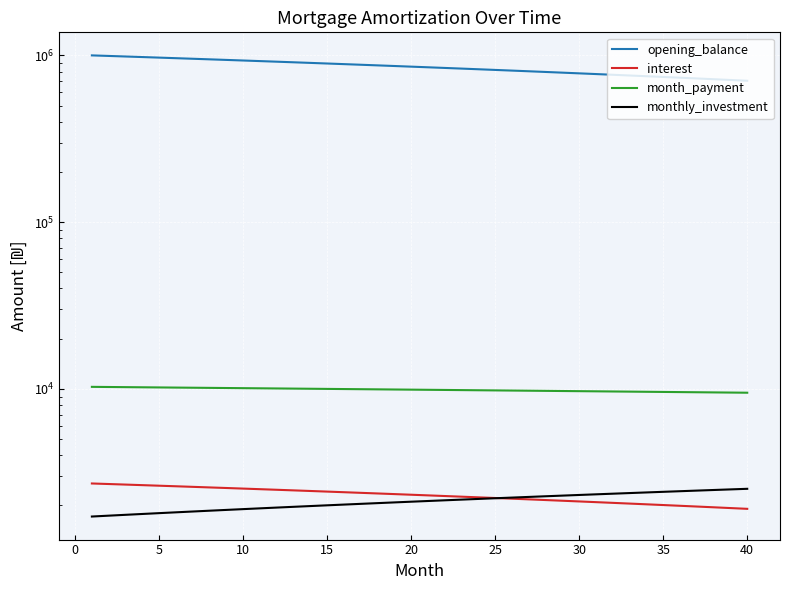

True or false: monthly_investment and month_payment intersect in this chart.

False